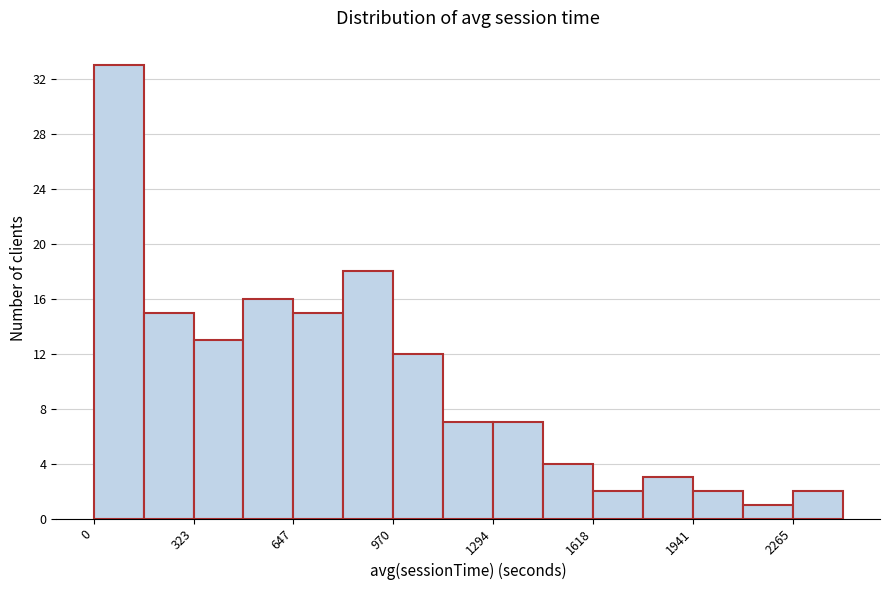

Read against the x-axis, roughly where is the centre of the tallest bar?

100